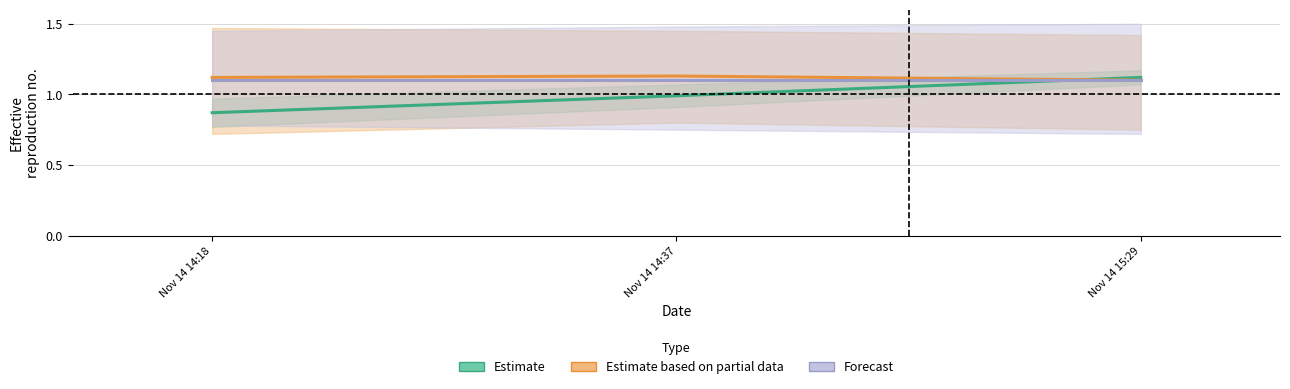

The value of Estimate at Nov 14 15:29 is 1.1. True or false?

True